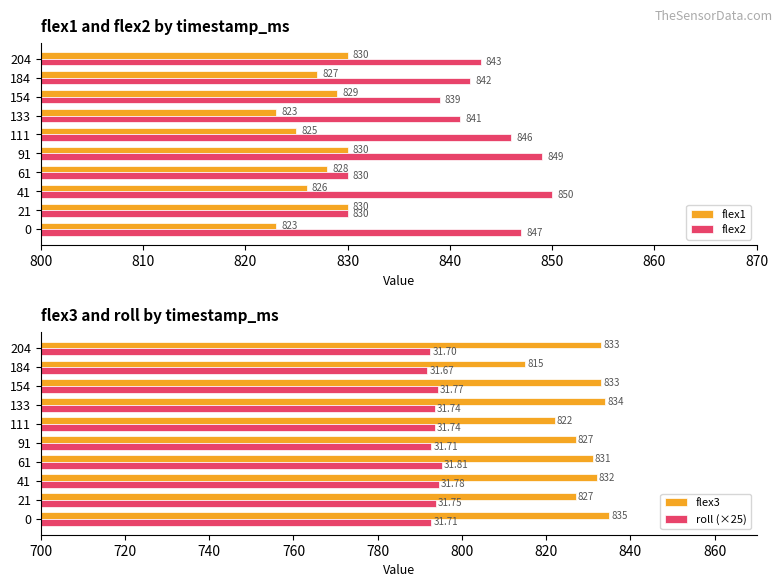

List the series in order of their peak value, lowest first.

roll (×25), flex1, flex3, flex2